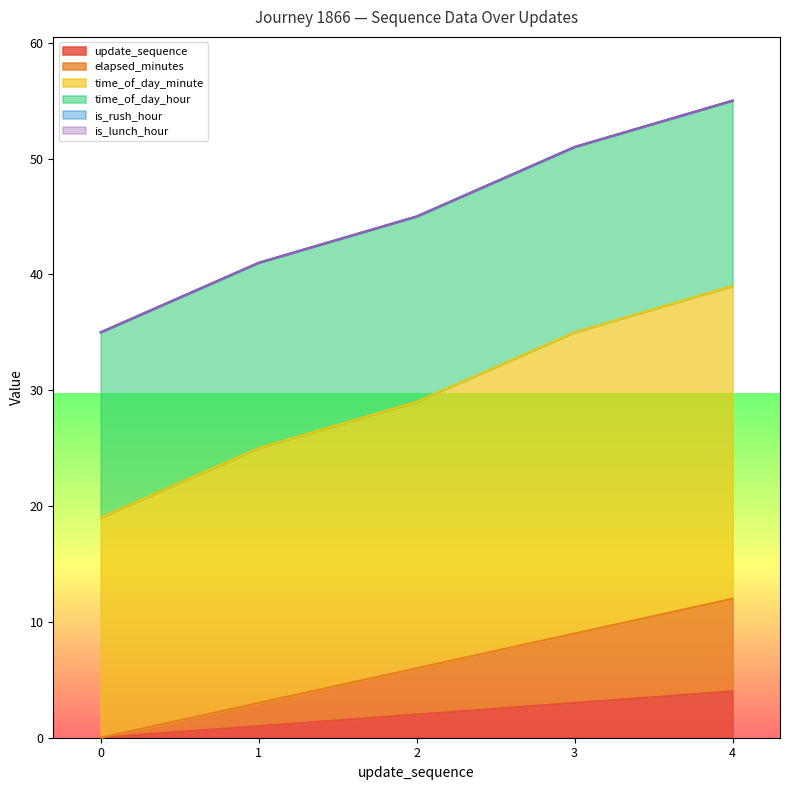

Which category has the highest value in the elapsed_minutes series?

4